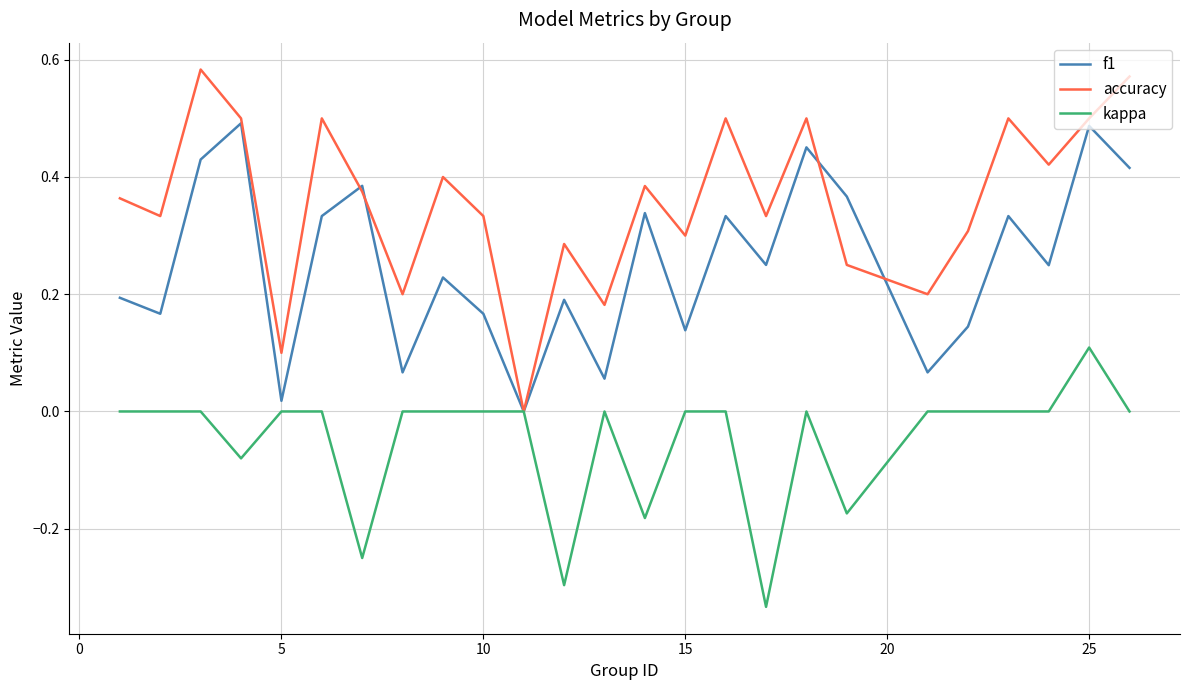

Which series has the largest total across all categories?

accuracy